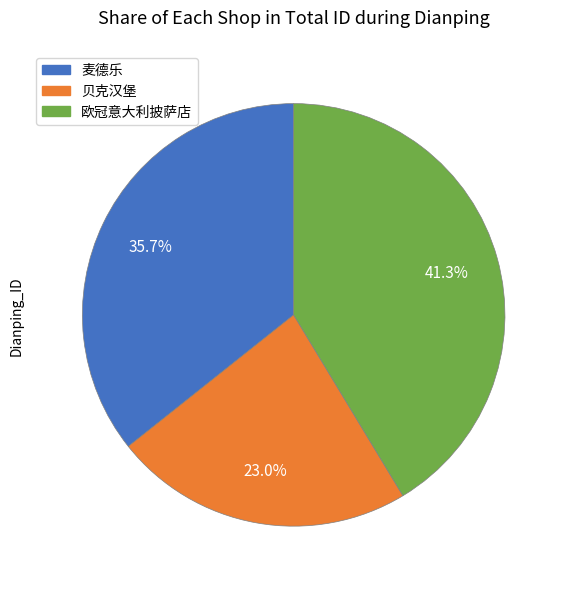

True or false: 欧冠意大利披萨店 accounts for 41% of the total.

True